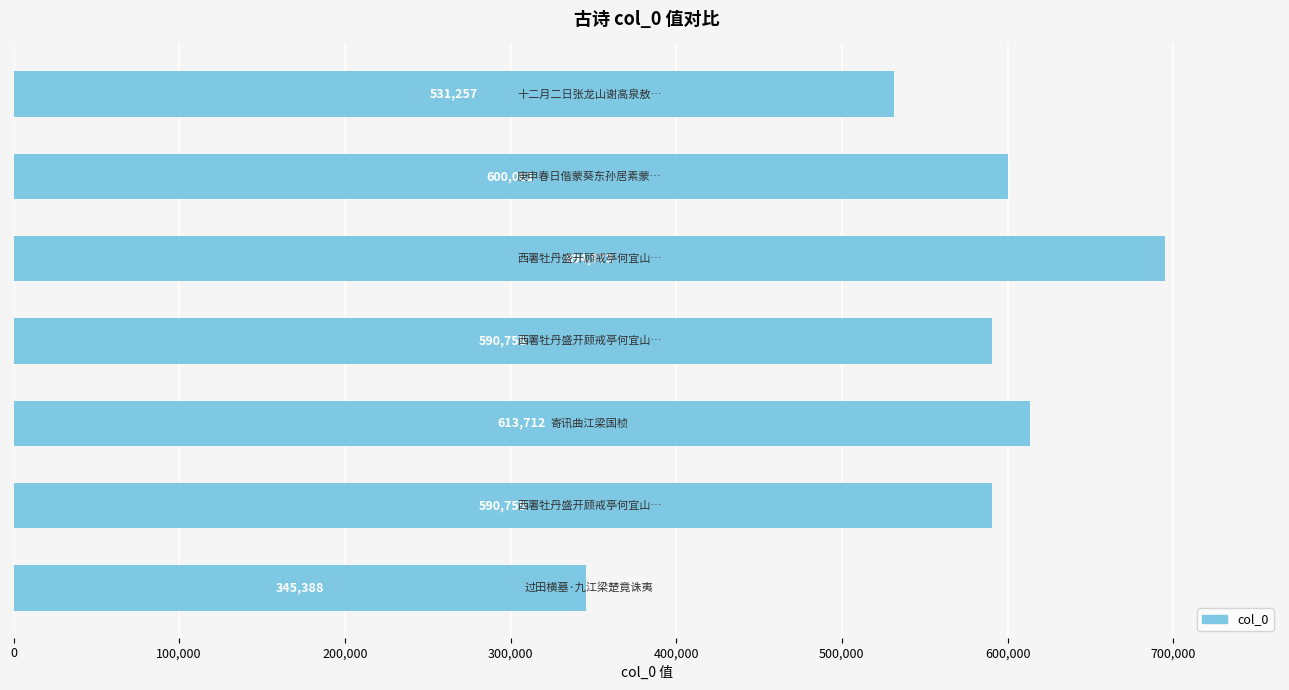

What is the difference between the maximum and minimum values?

349585